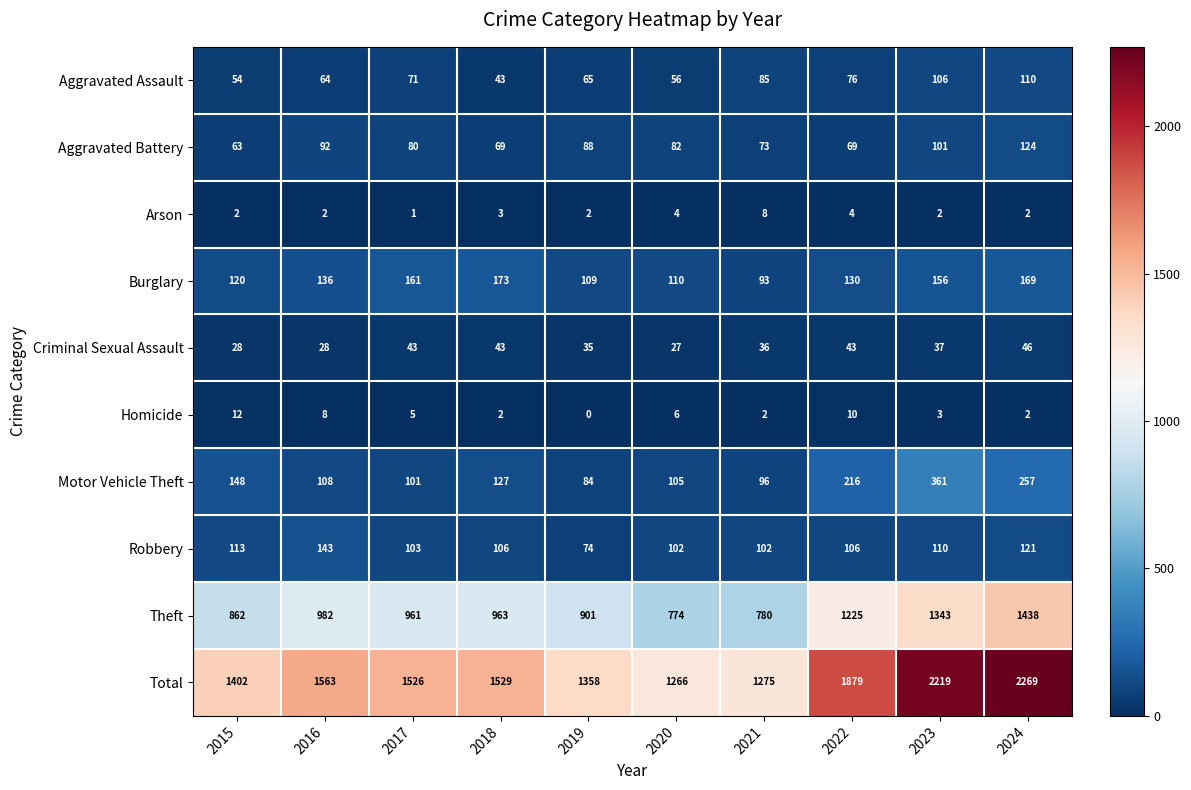

At how many categories does at least one series exceed 142?

10